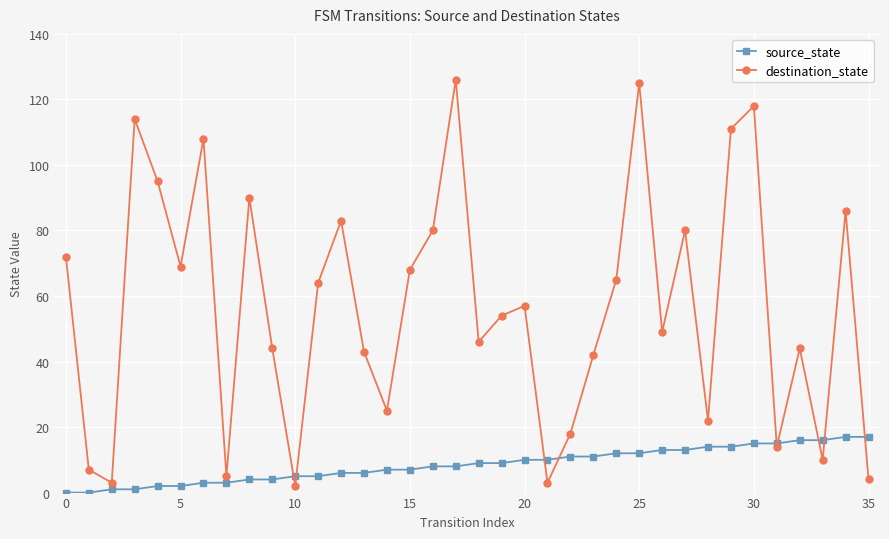

What is the sum of all destination_state values?

2046